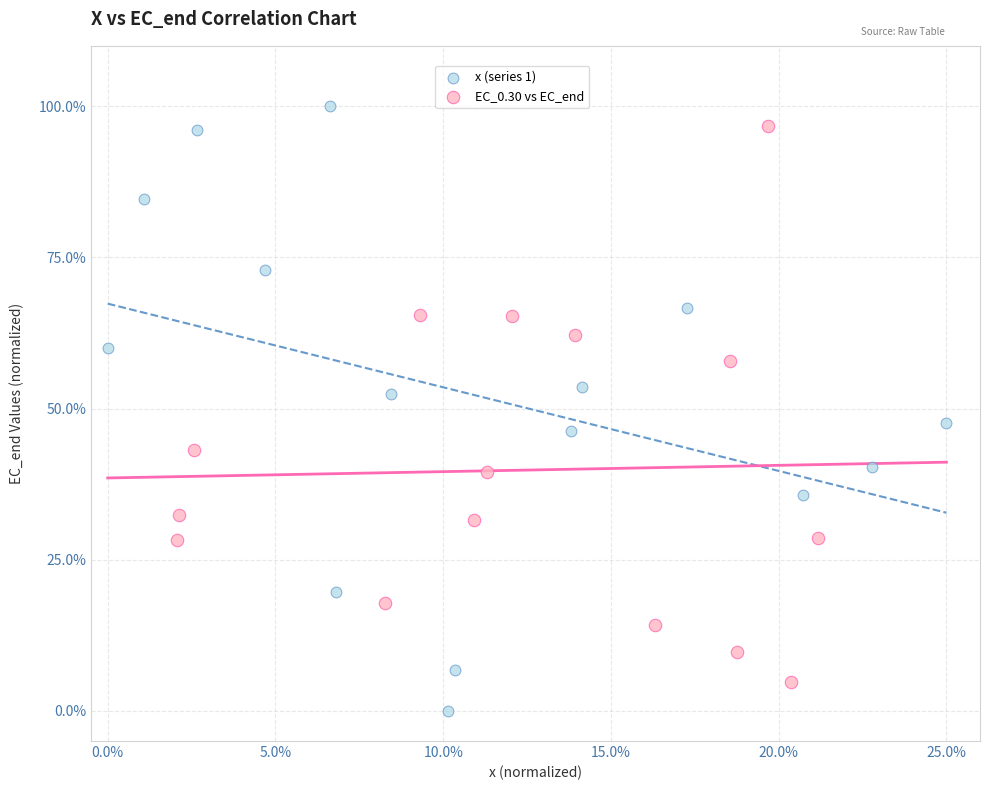

Which series has the widest spread of Y values?

x (series 1)